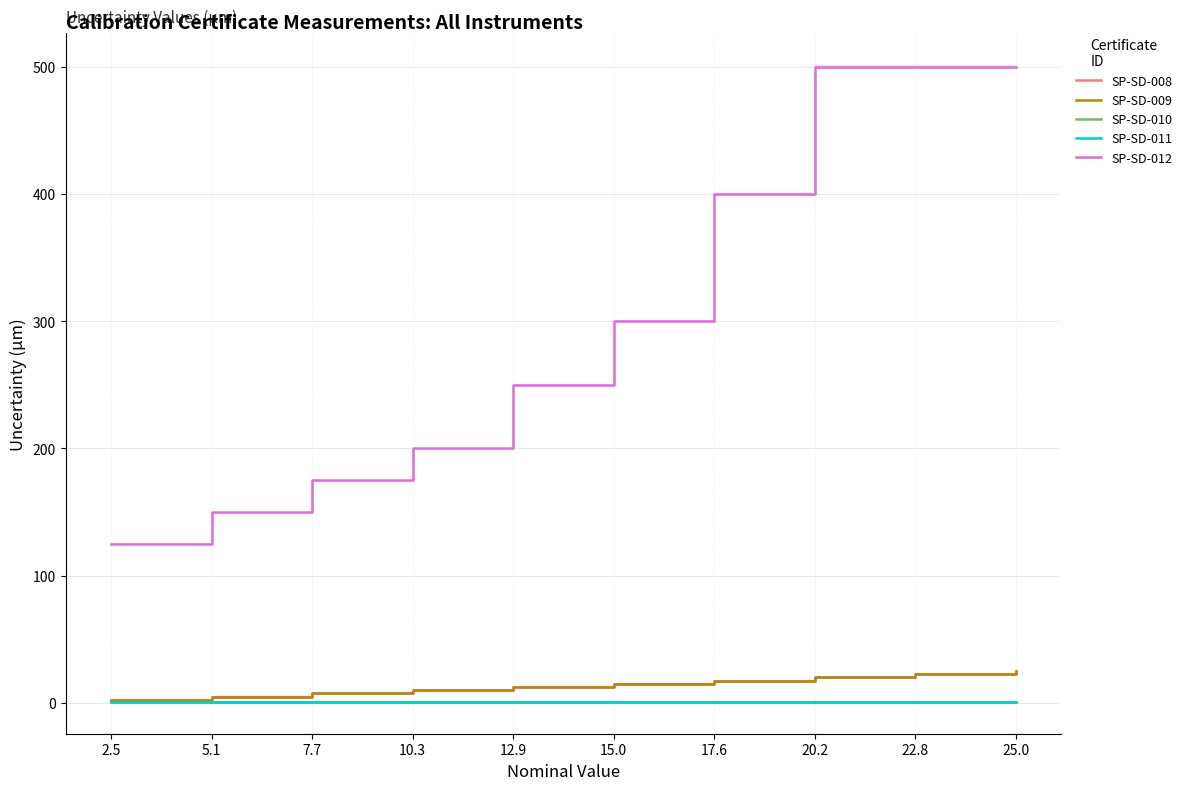

Is it true that SP-SD-011 equals 1.6 at 15.0?

False